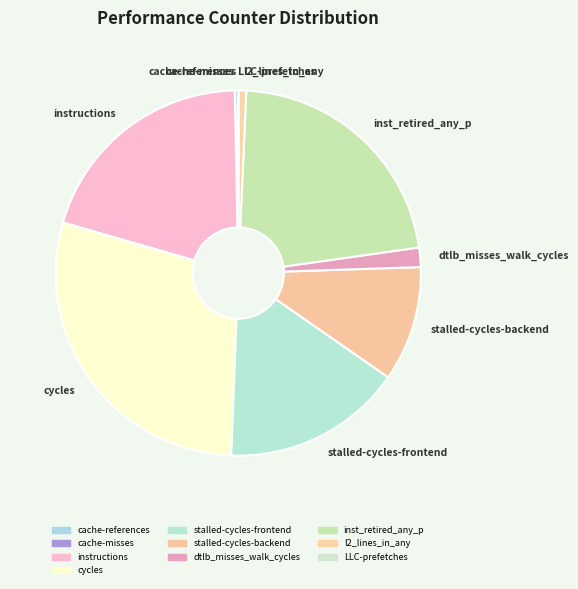

What is the ratio of the value at cycles to the value at stalled-cycles-backend?

2.8